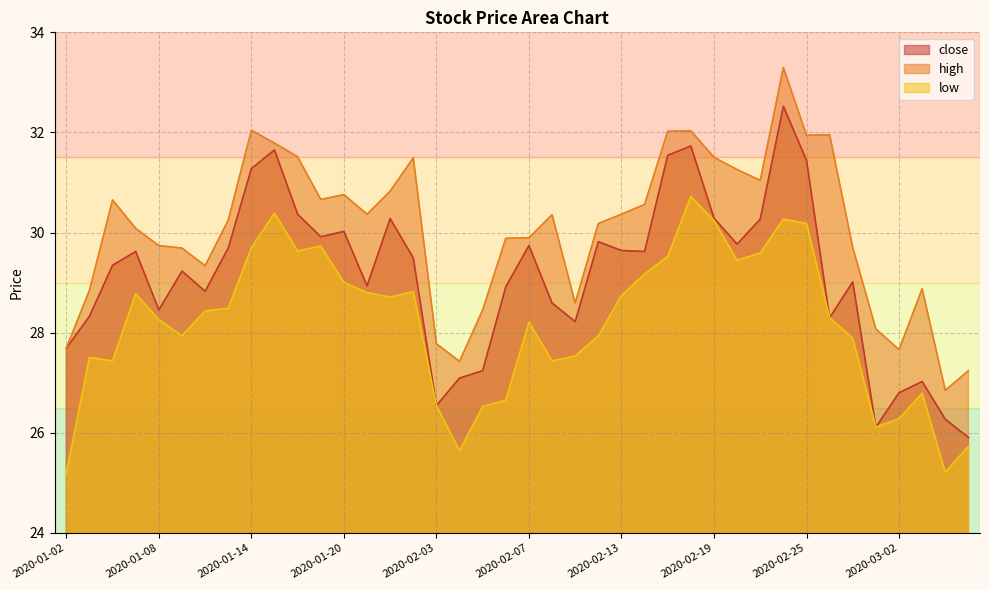

True or false: low has a value of 25.2 at 2020-03-04.

True